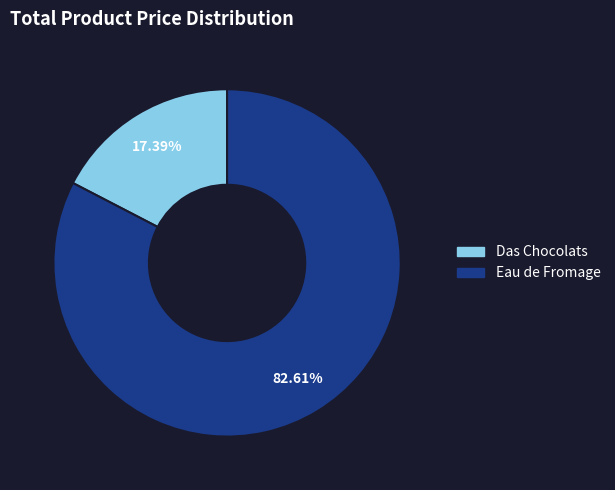

Is there any slice that represents more than half of the pie?

Yes